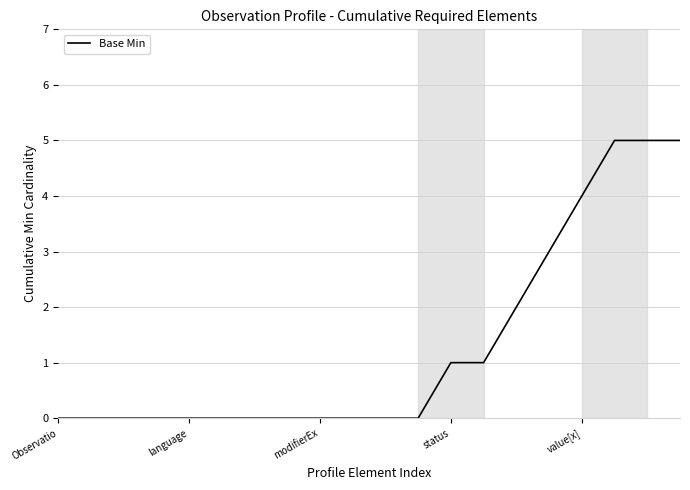

What is the maximum value shown in the chart?

5